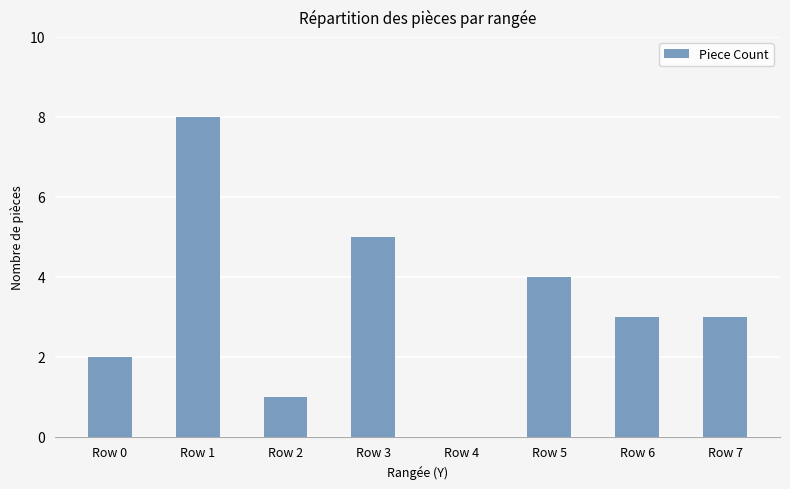

What is the maximum value shown in the chart?

8